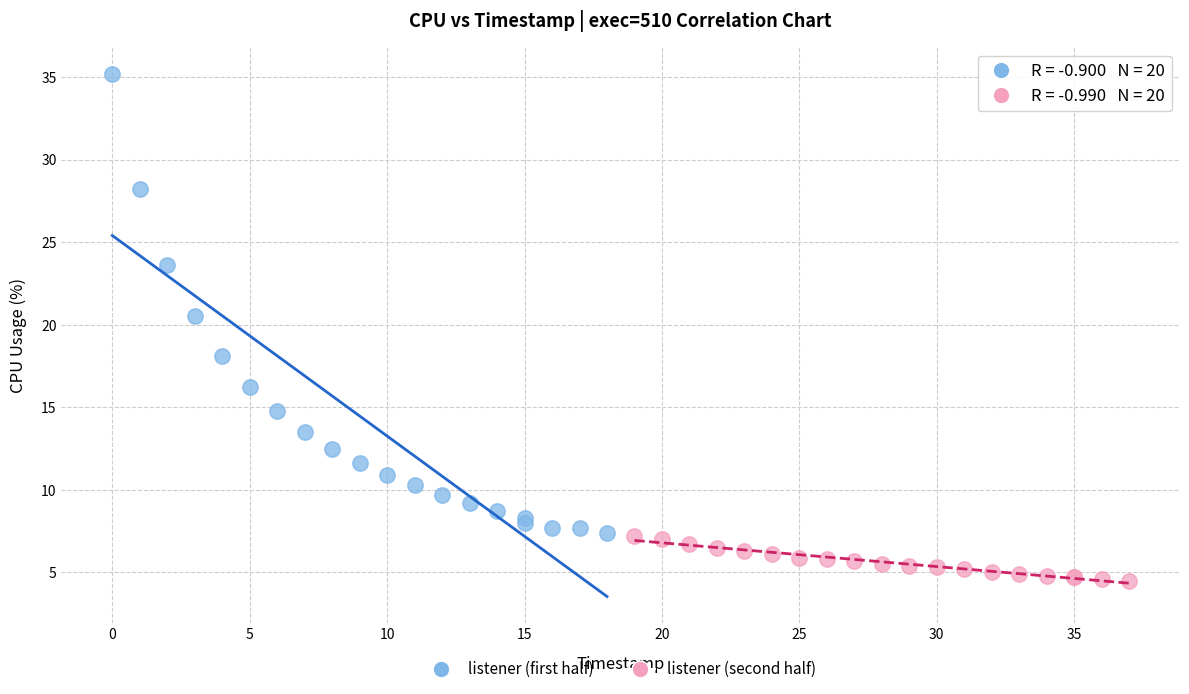

Which series reaches the minimum Y coordinate?

listener (second half)